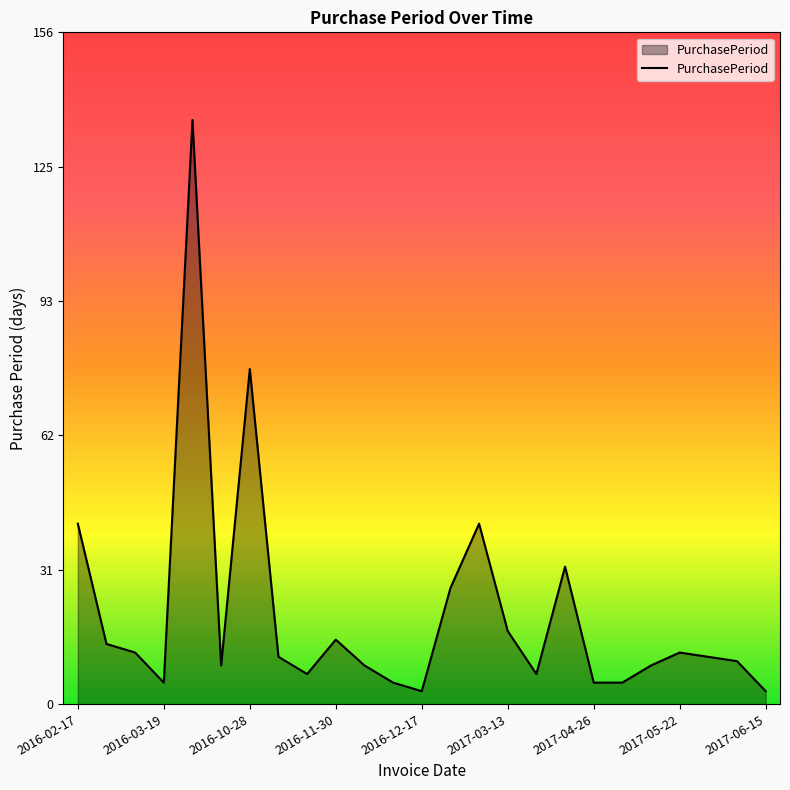

What is the difference between the maximum and minimum values?

133